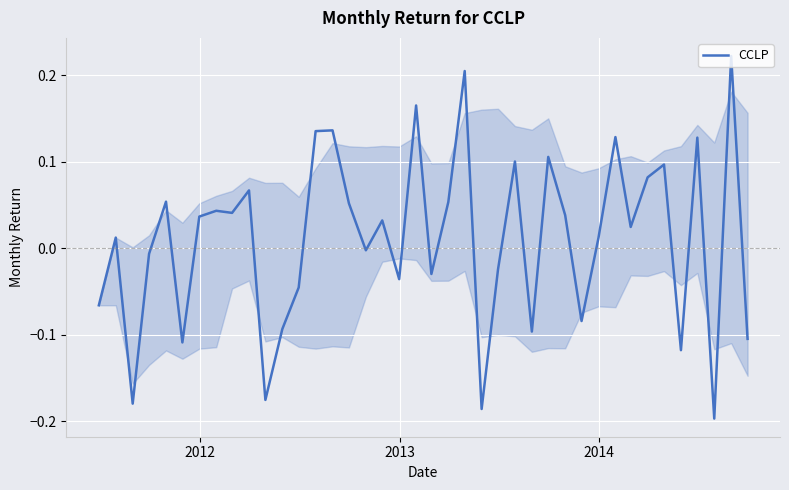

Count the number of values greater than 0.

23